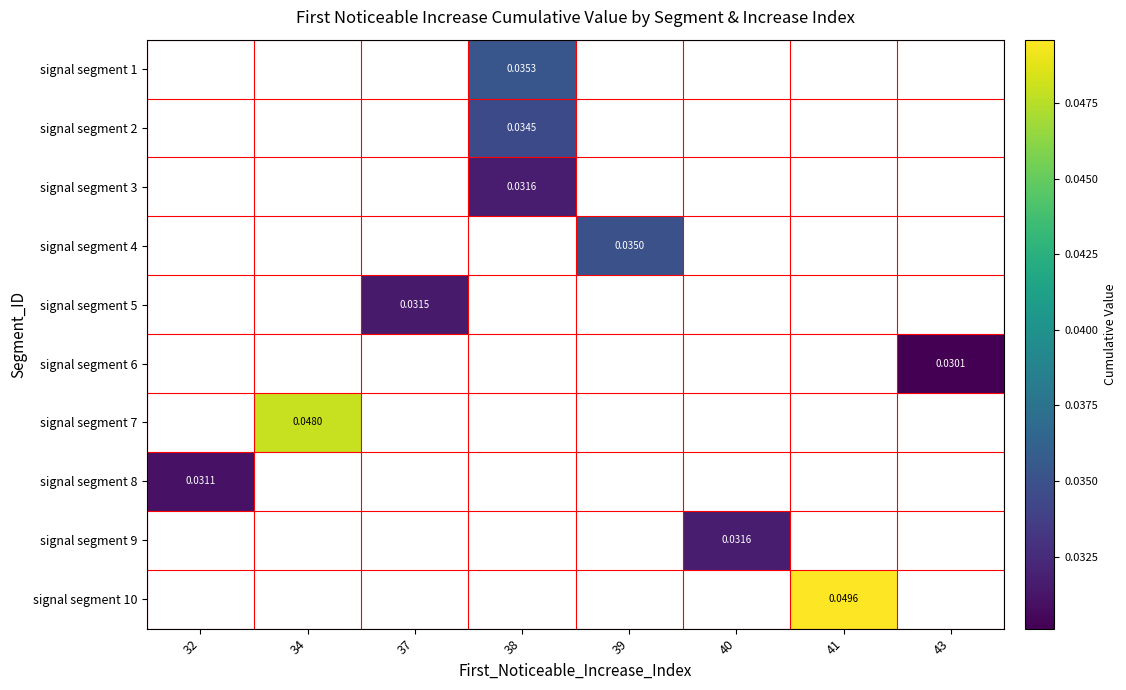

How many categories are shown in the chart?

8